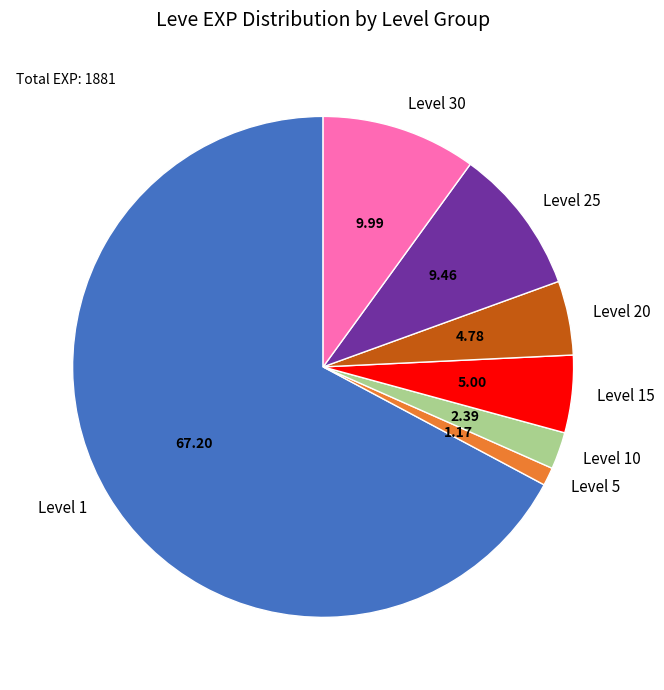

Count the number of slices in the pie.

7